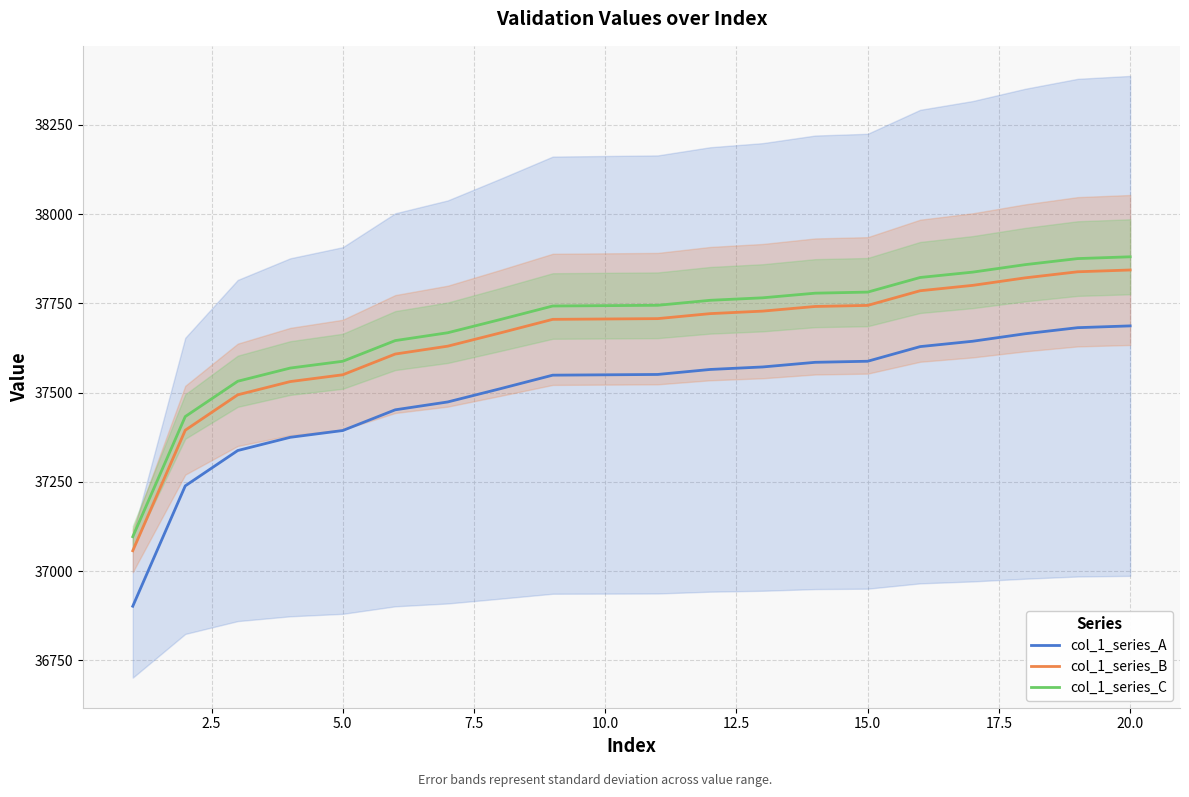

What is the smallest value displayed?

36902.0